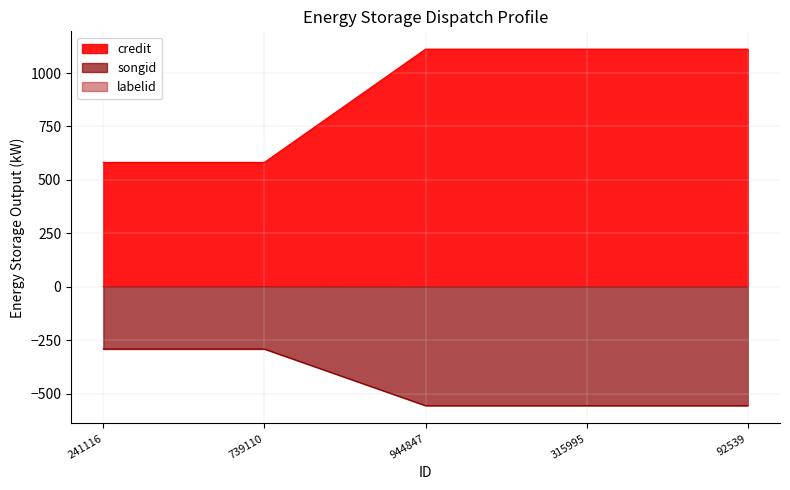

What is the total value across all series at 315995?

556.2